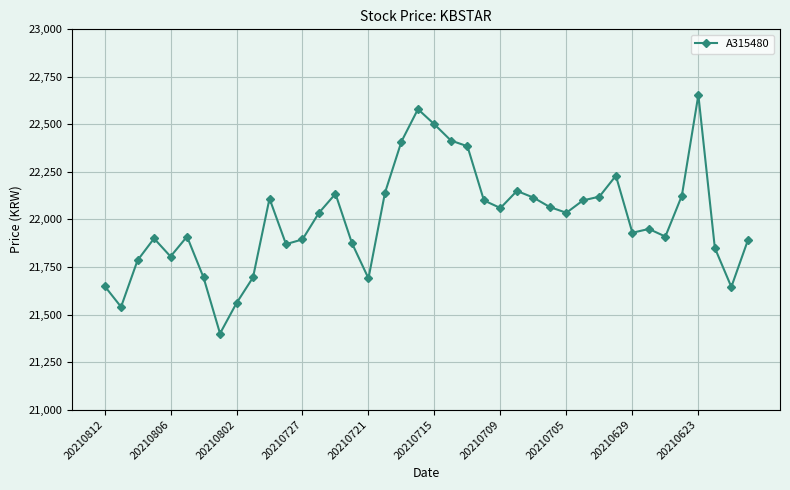

What is the value of the 4th point from the left?

21900